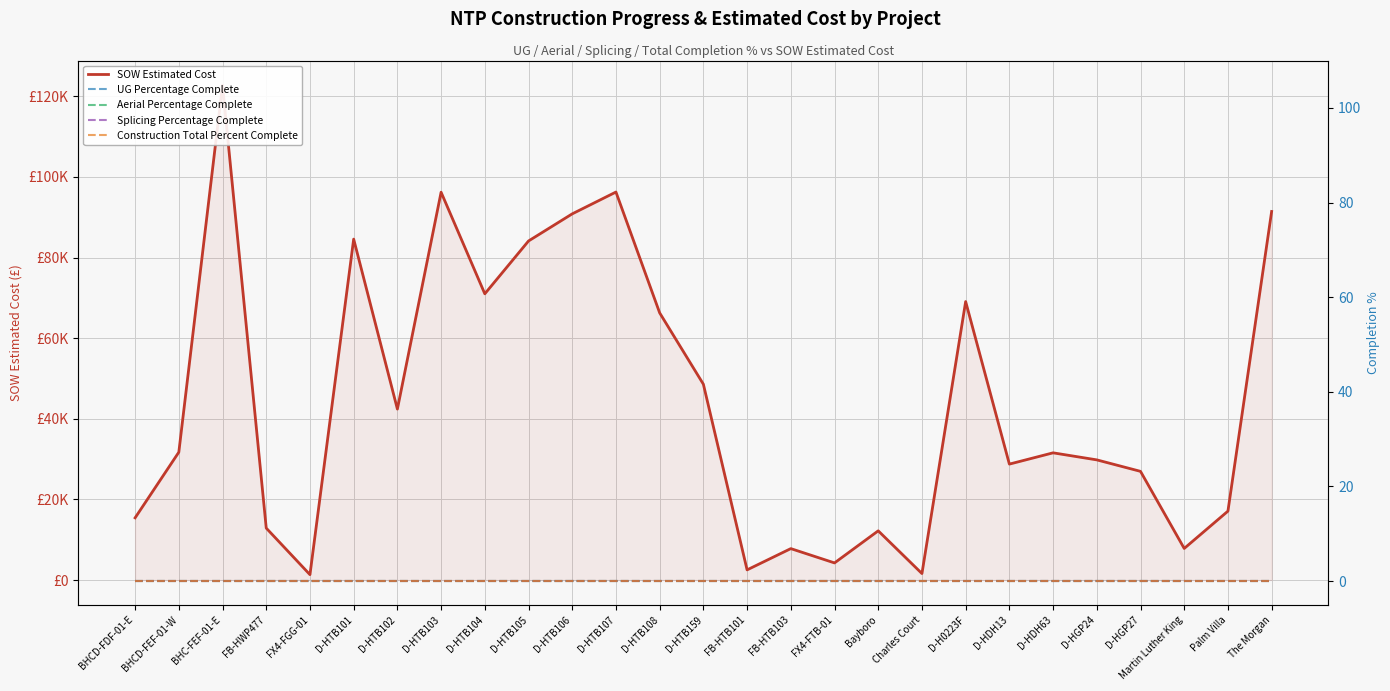

True or false: Aerial Percentage Complete and UG Percentage Complete intersect in this chart.

False